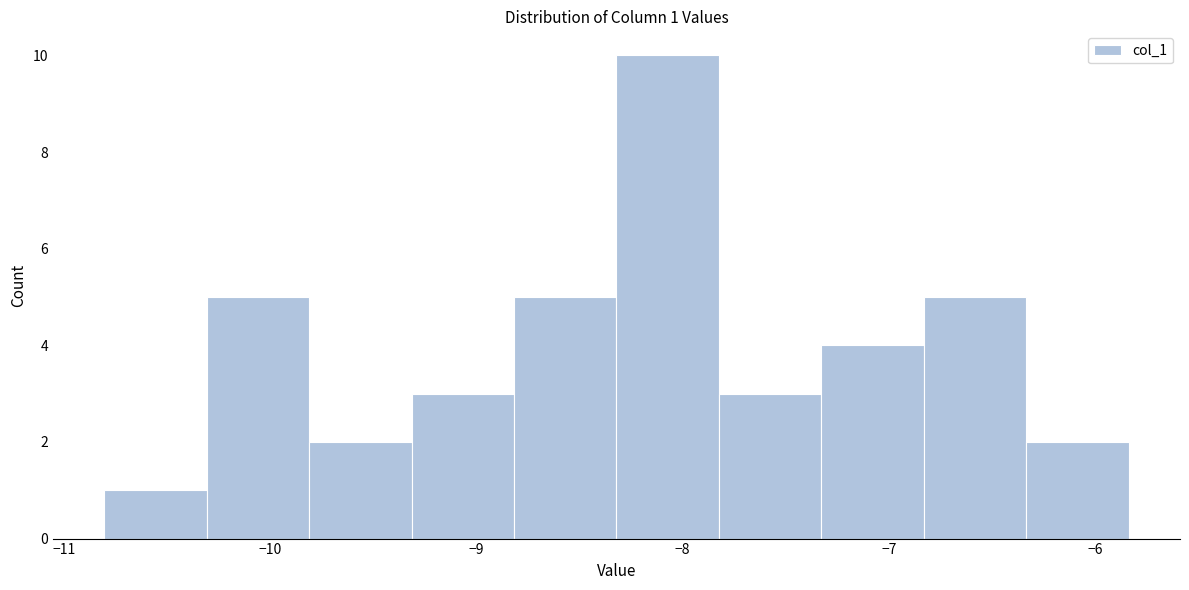

Which range on the x-axis has the tallest bar?

-8.3 to -7.8